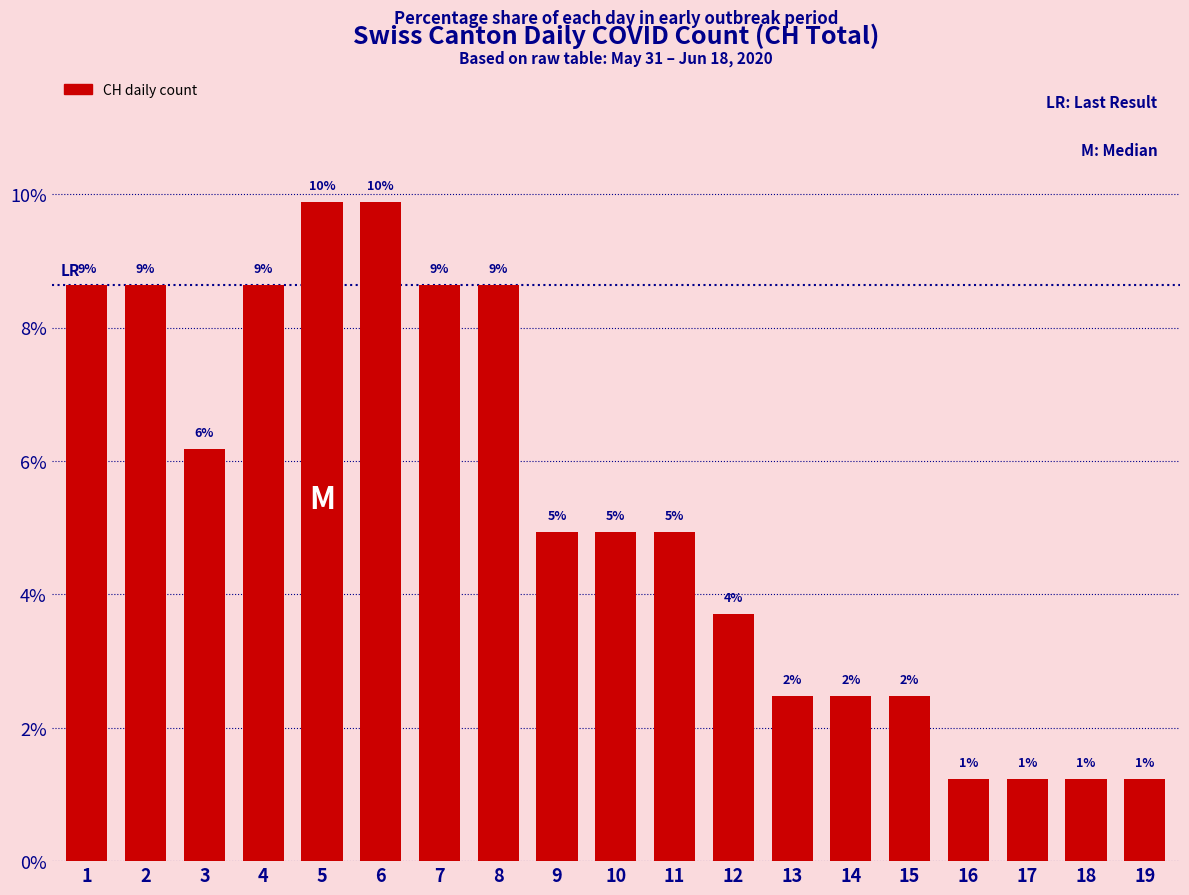

How many bars are there in total?

19